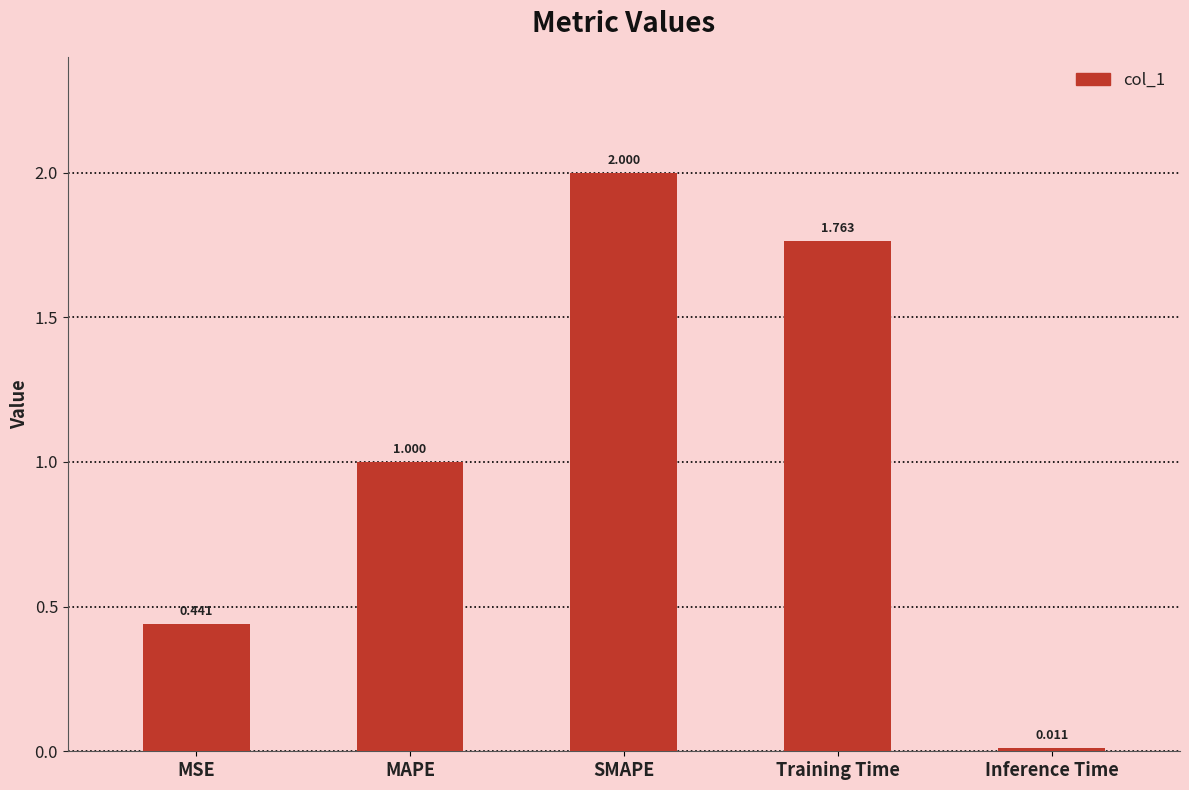

How many categories are shown in the chart?

5